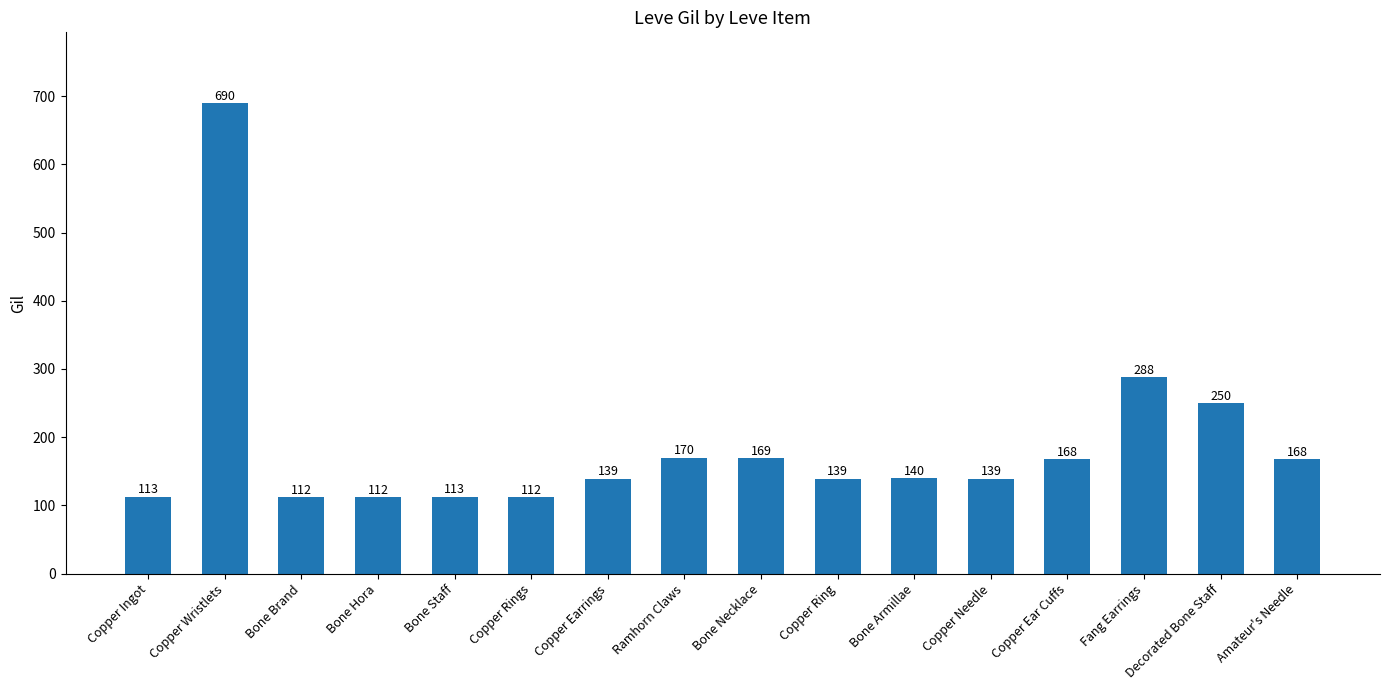

Read the value at Fang Earrings, to the nearest 10.

290